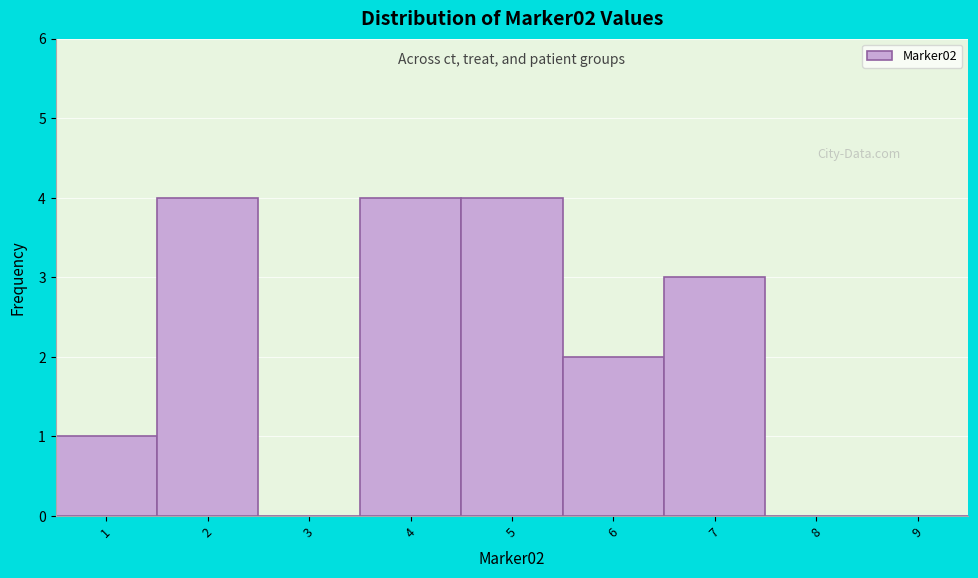

Reading left to right, transcribe this chart: for each bar, give the range it covers on the x-axis and its height. The values are not printed on the chart, so give them approximately, as read against the axis.

0.5 to 1.5: 1
1.5 to 2.5: 4
2.5 to 3.5: 0
3.5 to 4.5: 4
4.5 to 5.5: 4
5.5 to 6.5: 2
6.5 to 7.5: 3
7.5 to 8.5: 0
8.5 to 9.5: 0